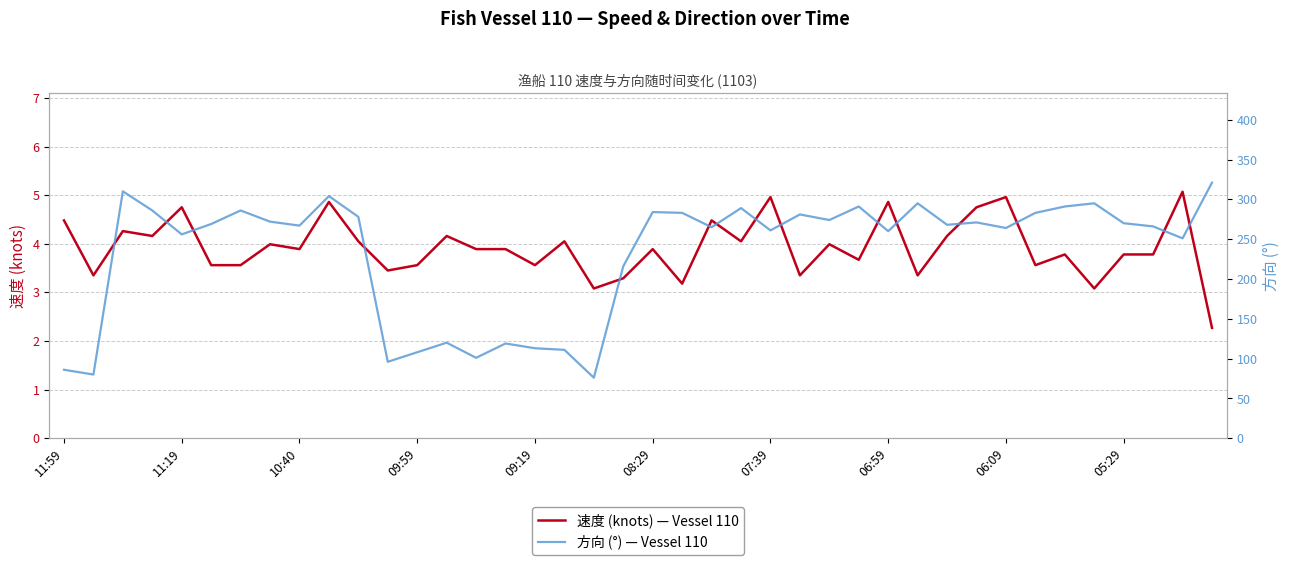

Is it true that 速度 (knots) — Vessel 110 equals 3.8 at 05:29?

True